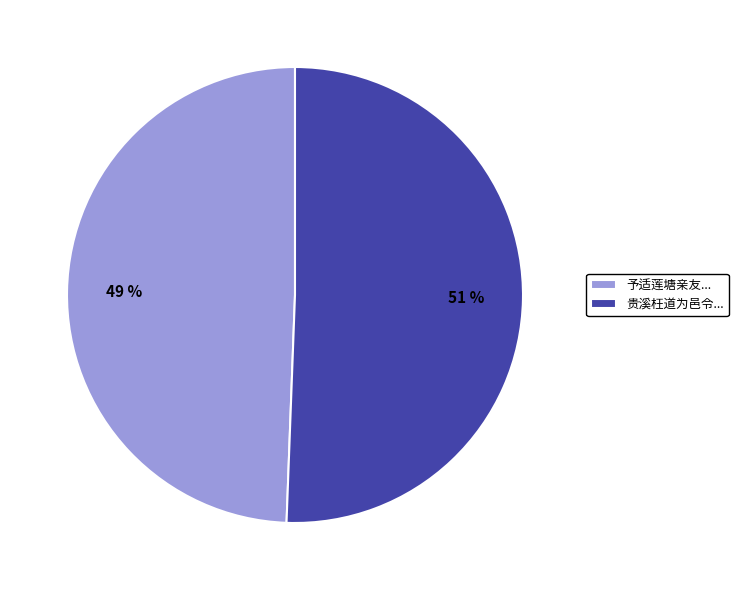

What is the largest slice in the pie chart?

贵溪枉道为邑令...